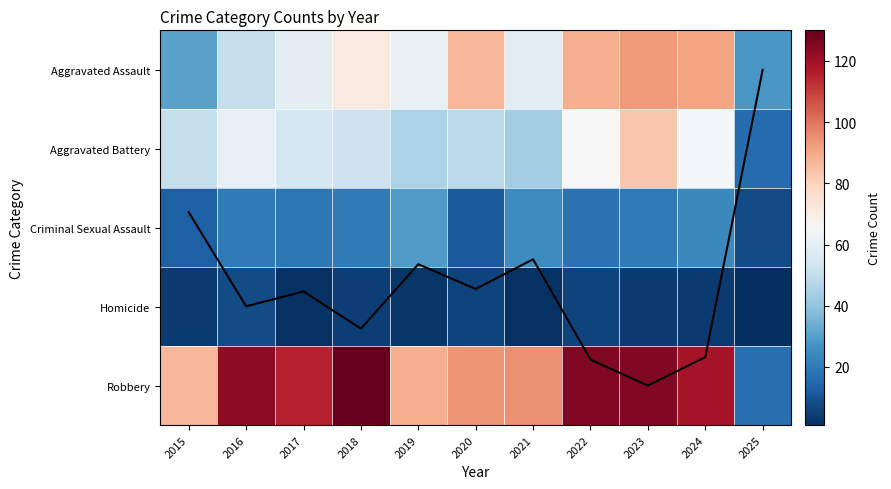

True or false: Aggravated Battery has a value of 50 at 2015.

True